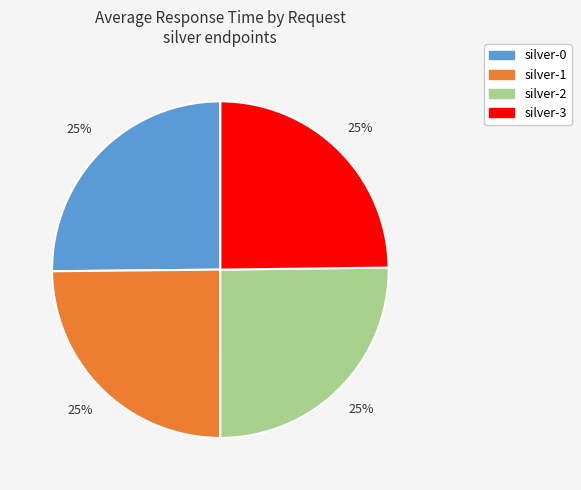

How many segments does this pie chart have?

4